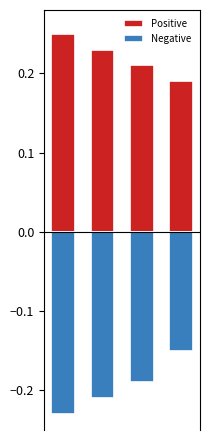

Rank the series at 3 from lowest to highest value.

Negative, Positive